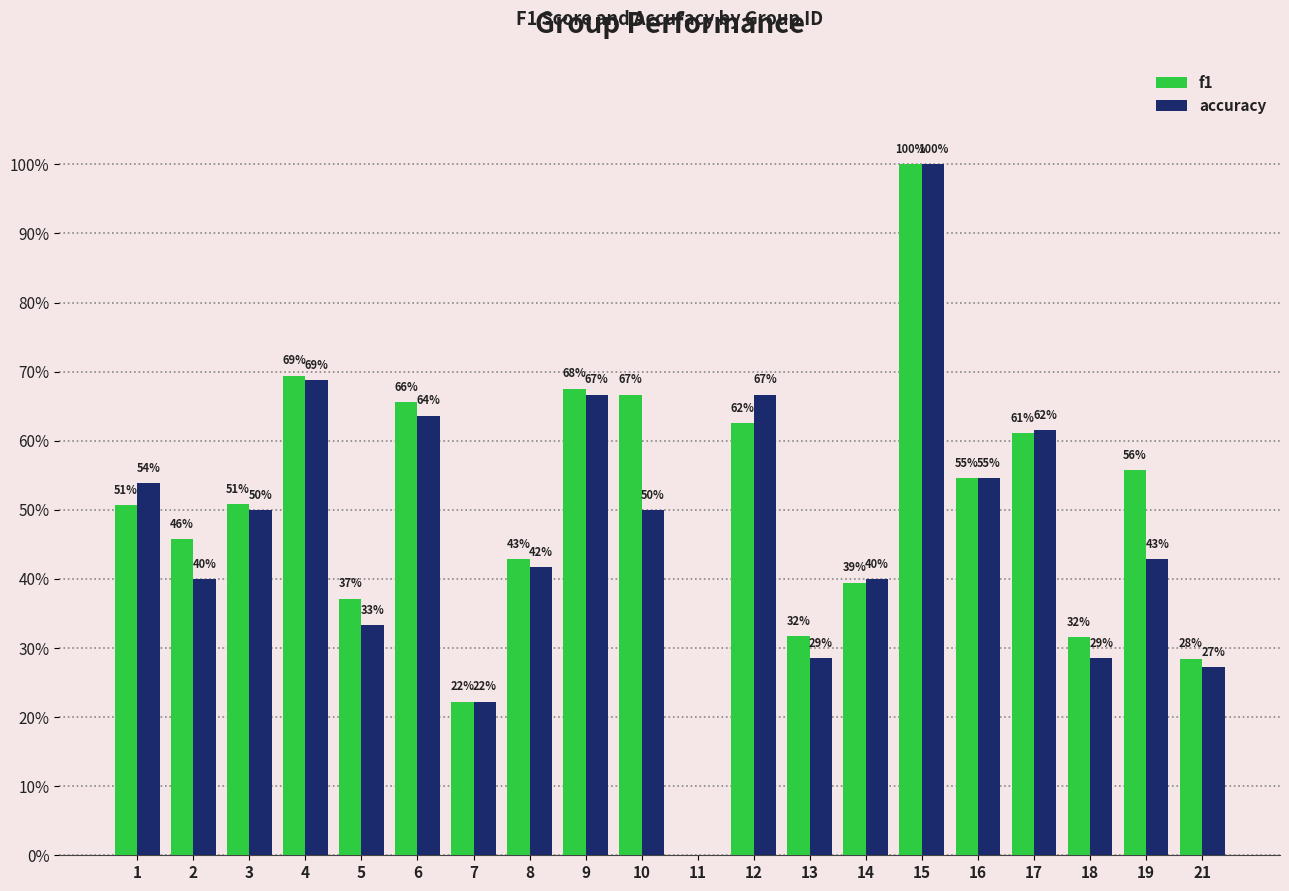

What are all the series names shown in the legend?

f1, accuracy